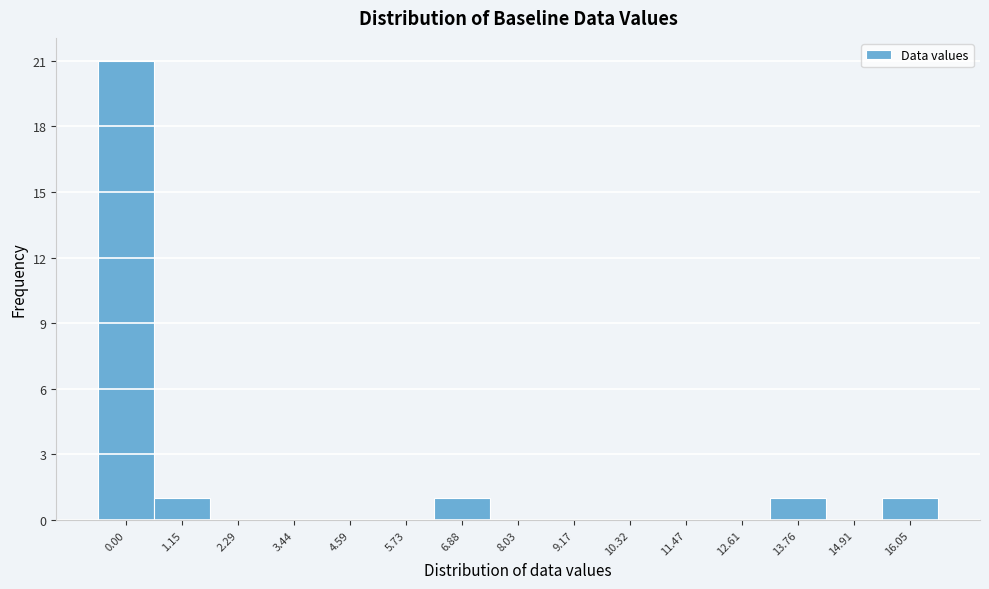

Reading left to right, what are all the values shown in this chart?

0.00=21	1.15=1	2.29=0	3.44=0	4.59=0	5.73=0	6.88=1	8.03=0	9.17=0	10.32=0	11.47=0	12.61=0	13.76=1	14.91=0	16.05=1